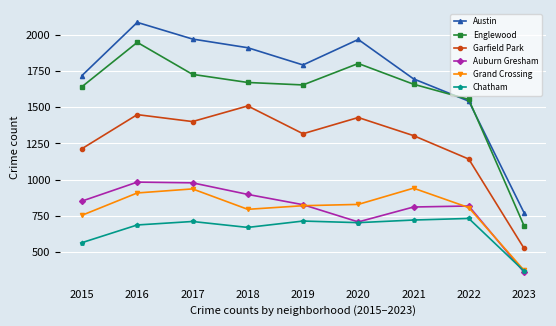

True or false: Englewood and Garfield Park intersect in this chart.

False